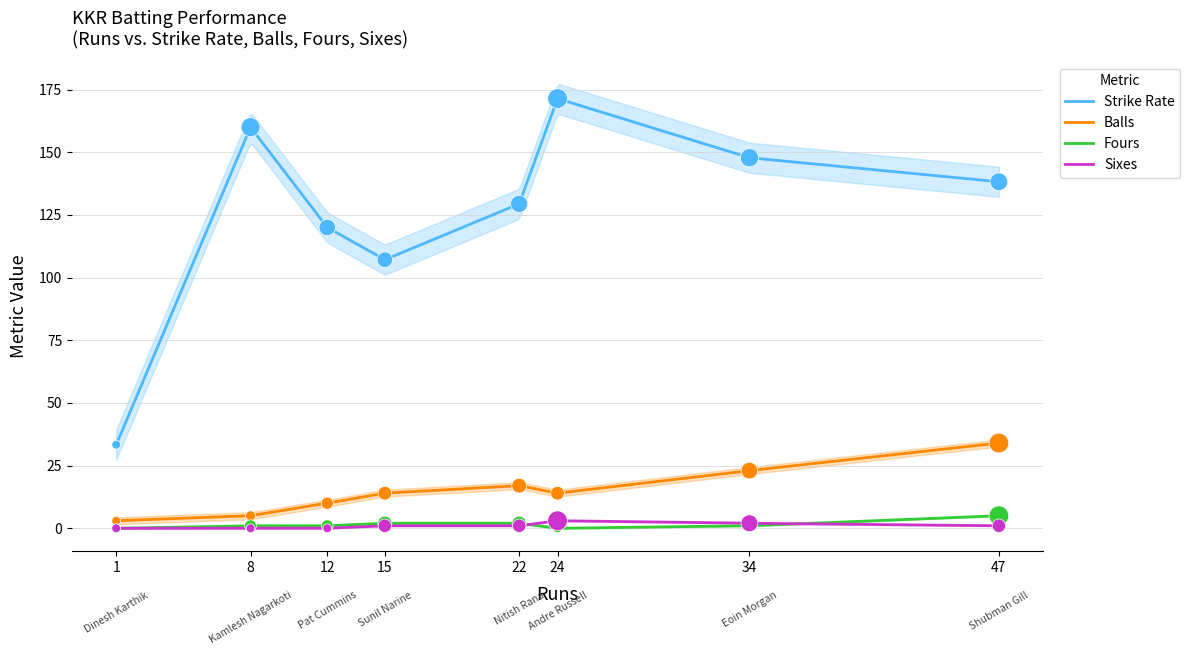

Is the value of Fours at Dinesh Karthik greater than the value of Strike Rate at Dinesh Karthik?

No